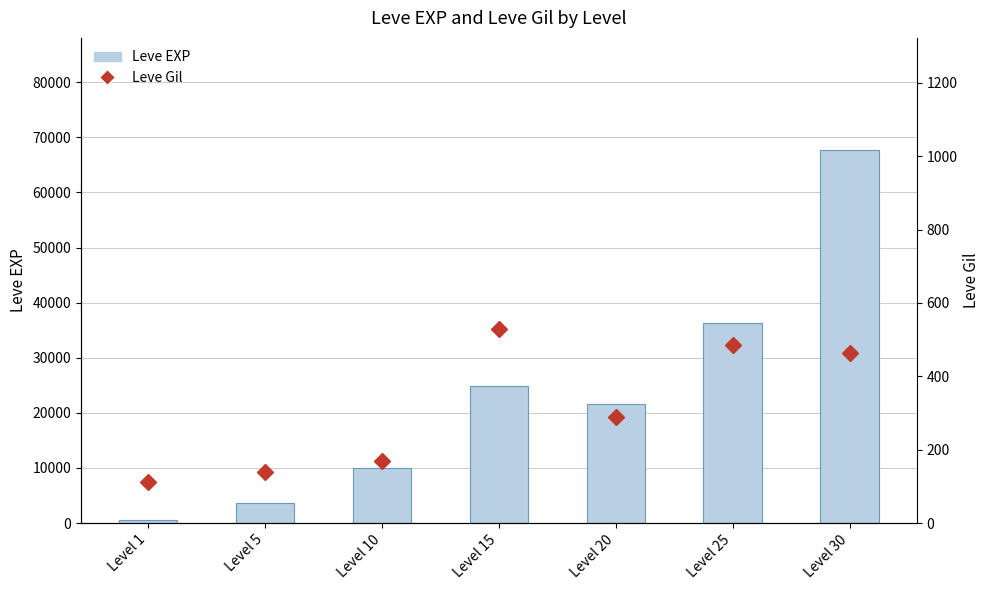

Rank the categories by Leve EXP value from highest to lowest.

Level 30, Level 25, Level 15, Level 20, Level 10, Level 5, Level 1